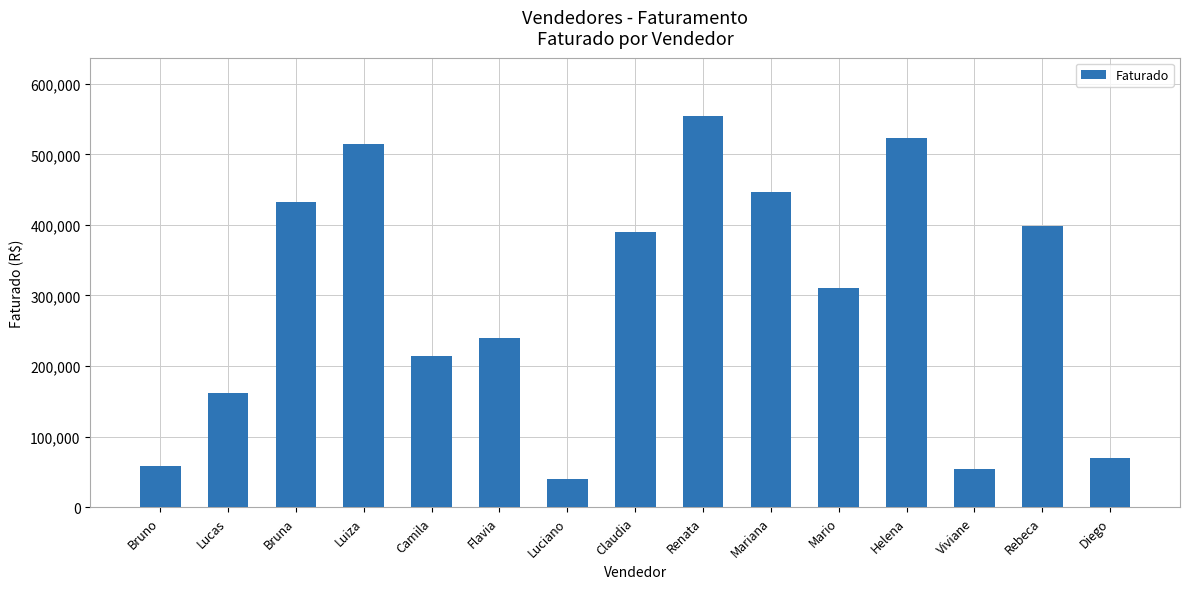

What is the difference between the maximum and minimum values?

513213